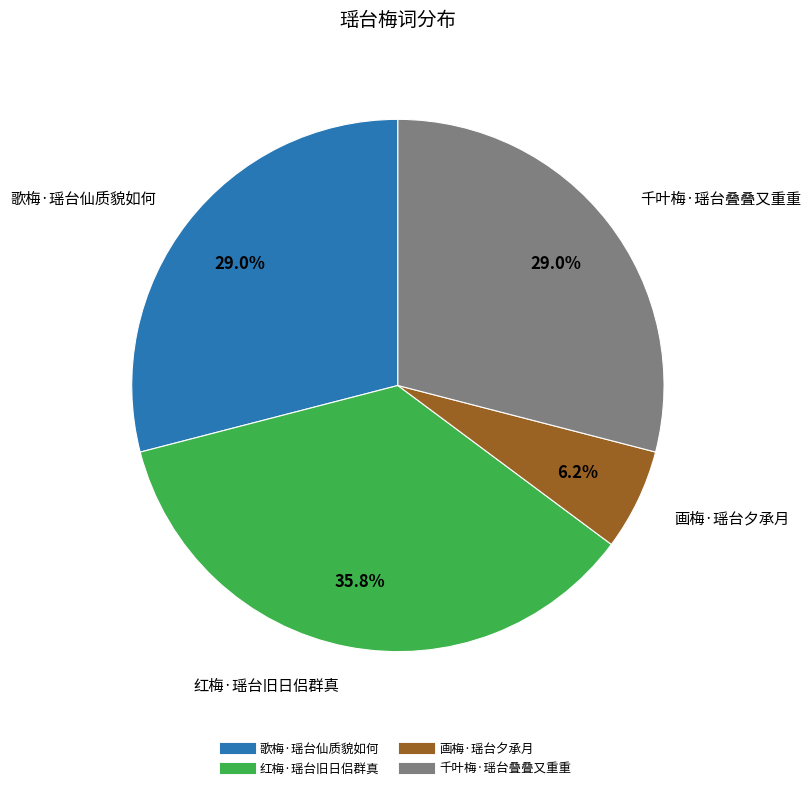

To the nearest percent, what is the average slice percentage?

25%